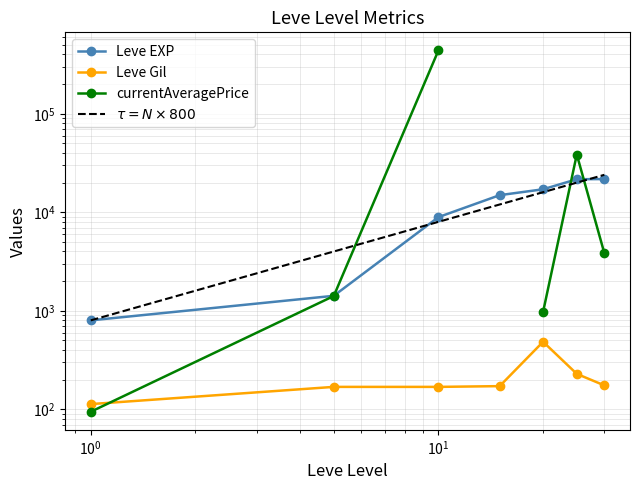

True or false: Leve Gil and Leve EXP cross at least once.

False